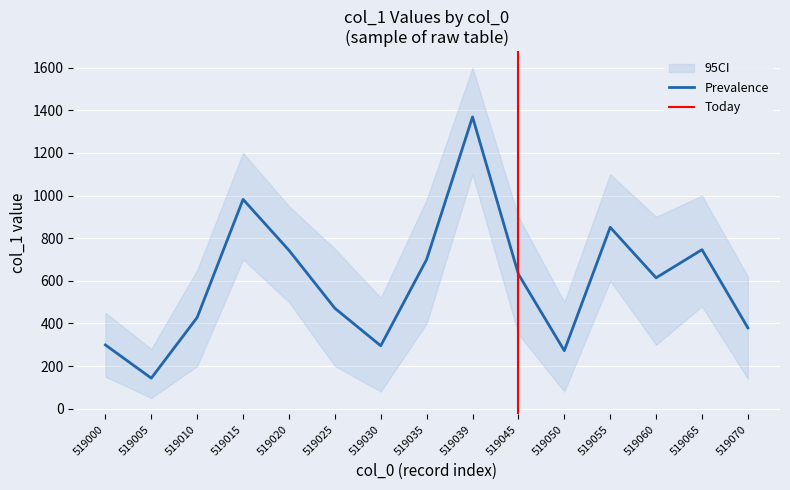

Reading left to right, transcribe all the data shown in this chart.

Prevalence: 519000=299	519005=143	519010=428	519015=982	519020=743	519025=471	519030=295	519035=700	519039=1369	519045=631	519050=272	519055=851	519060=614	519065=746	519070=379
CI_upper: 519000=450	519005=280	519010=650	519015=1200	519020=950	519025=750	519030=520	519035=980	519039=1600	519045=900	519050=500	519055=1100	519060=900	519065=1000	519070=620
CI_lower: 519000=150	519005=50	519010=200	519015=700	519020=500	519025=200	519030=80	519035=400	519039=1100	519045=350	519050=80	519055=600	519060=300	519065=480	519070=140